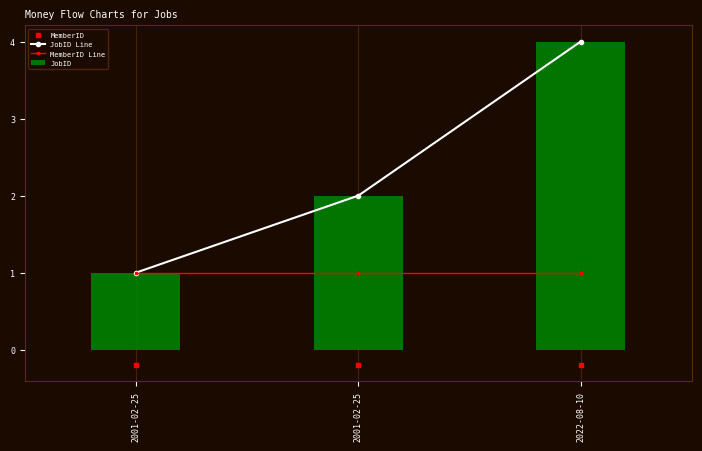

What are all the series names shown in the legend?

JobID Line, MemberID Line, JobID, MemberID